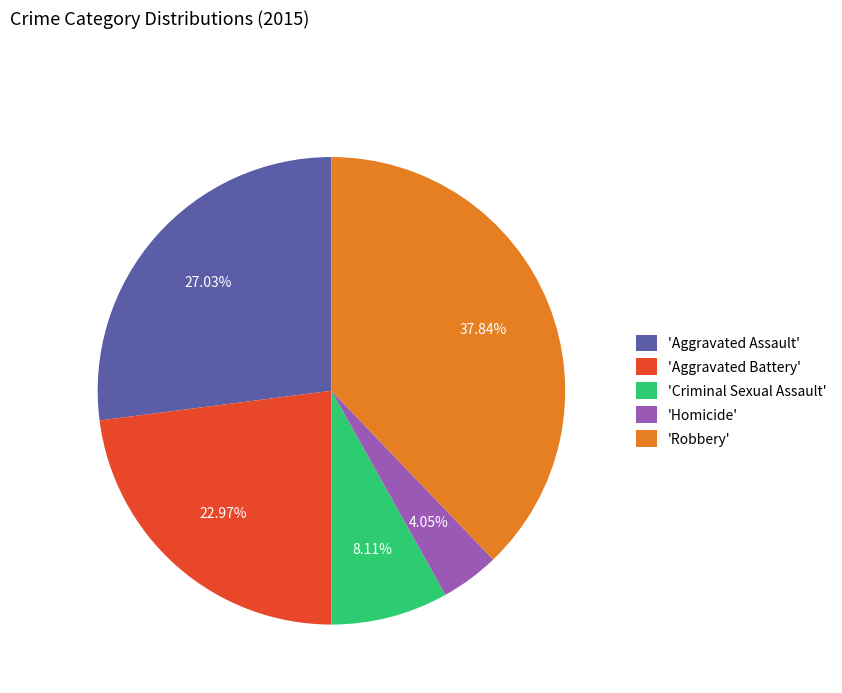

Is the sum of 'Homicide' and 'Aggravated Assault' greater than half?

No